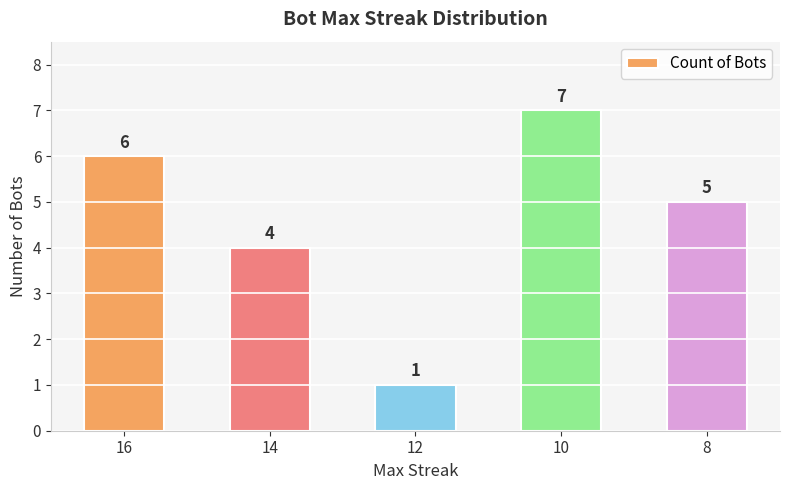

How many values are between 4 and 6?

3